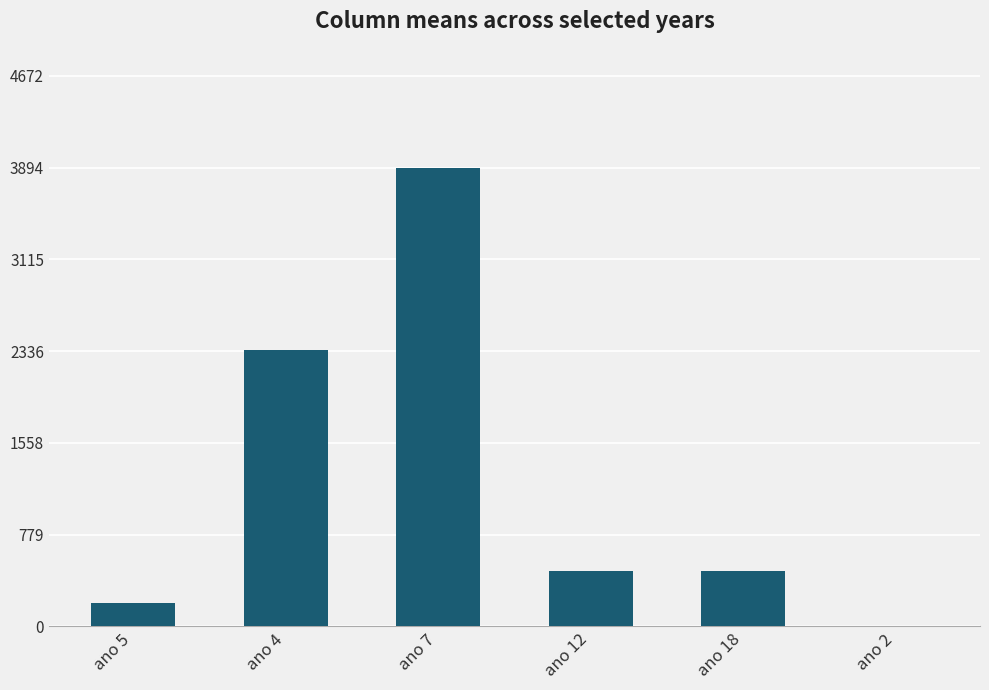

What is the sum of the values at ano 18 and ano 2?

469.0